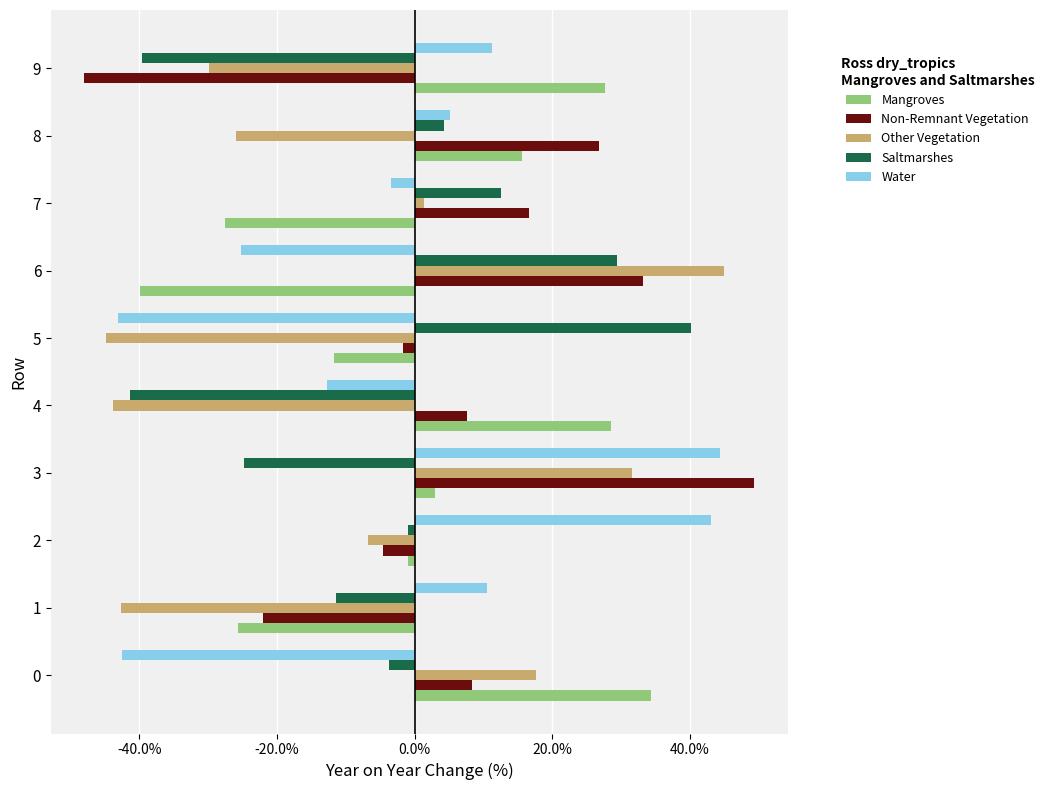

What are all the series names shown in the legend?

Mangroves, Non-Remnant Vegetation, Other Vegetation, Saltmarshes, Water